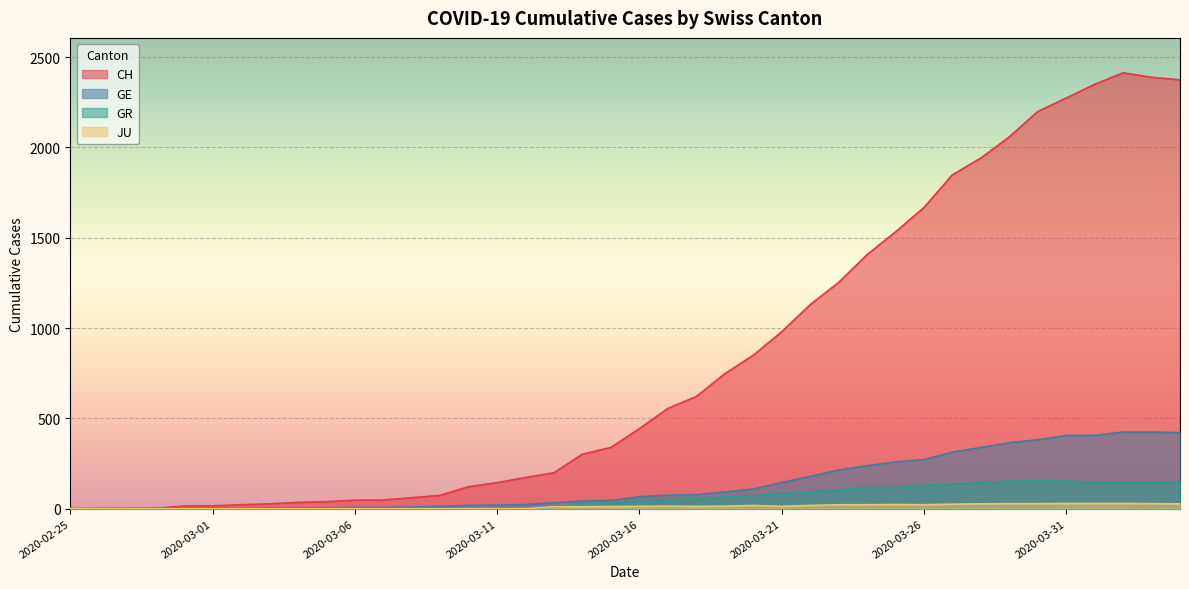

What is the sum of all GE values?

5450